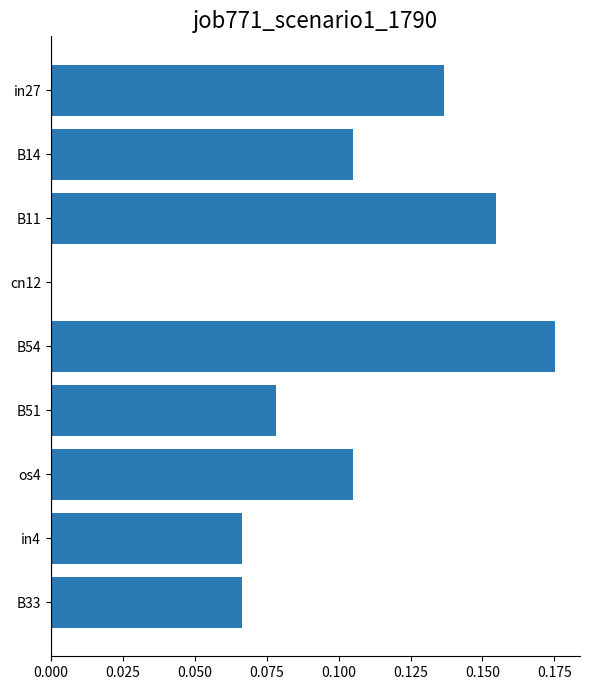

Which category has the highest value across all series?

B54